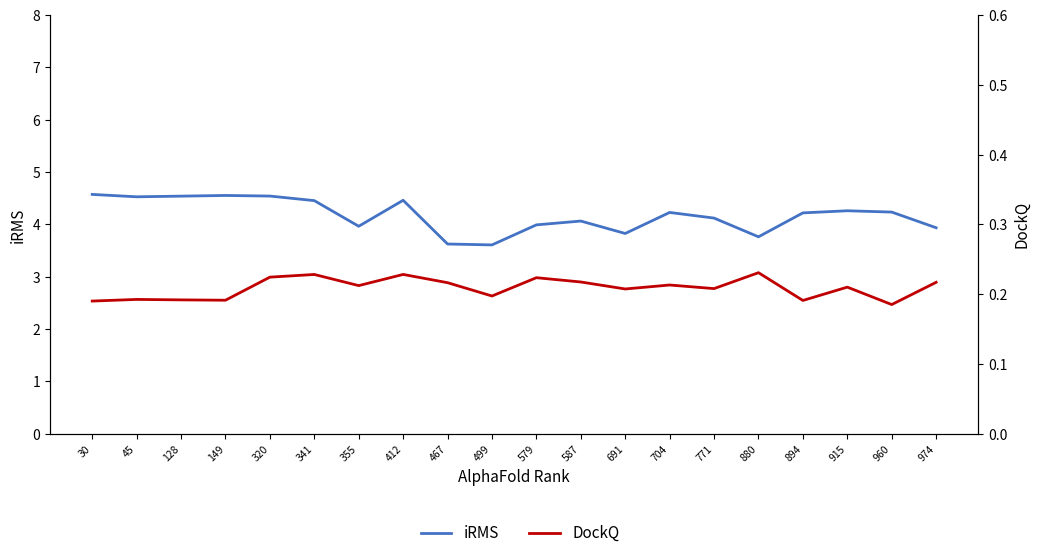

What is the greatest value displayed?

4.6